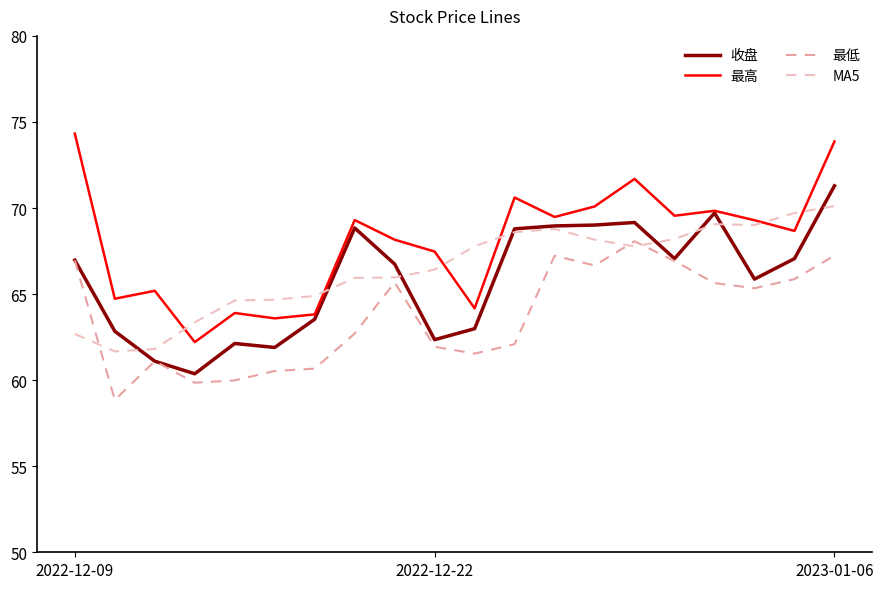

What are all the series names shown in the legend?

收盘, 最高, 最低, MA5